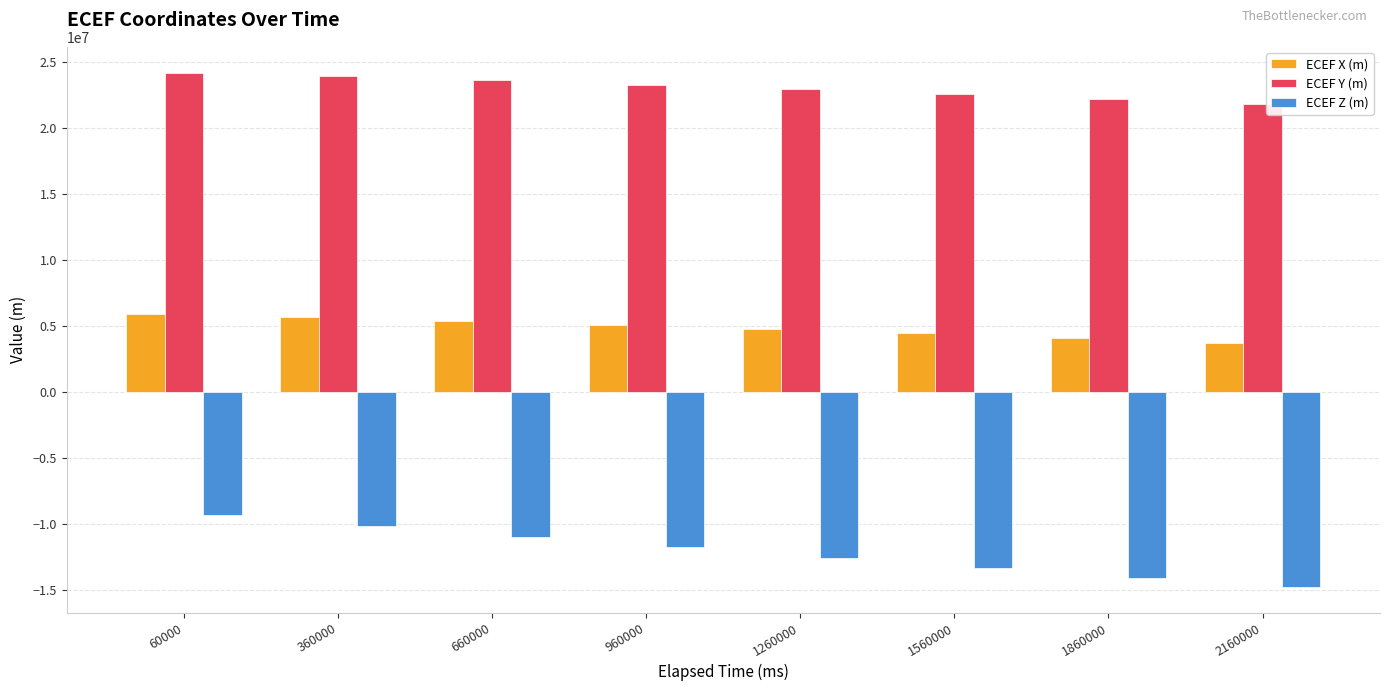

Reading left to right, extract all data points from this chart.

ECEF X (m): 60000=5889932.2	360000=5637794.7	660000=5364821.1	960000=5070439.2	1260000=4754168.8	1560000=4415623.9	1860000=4054515.4	2160000=3670653.2
ECEF Y (m): 60000=24174886.0	360000=23894941.4	660000=23592208.1	960000=23268060.5	1260000=22923926.2	1560000=22561279.6	1860000=22181636.1	2160000=21786545.1
ECEF Z (m): 60000=-9304178.6	360000=-10153357.9	660000=-10983113.0	960000=-11791864.0	1260000=-12578071.8	1560000=-13340241.7	1860000=-14076925.8	2160000=-14786725.8